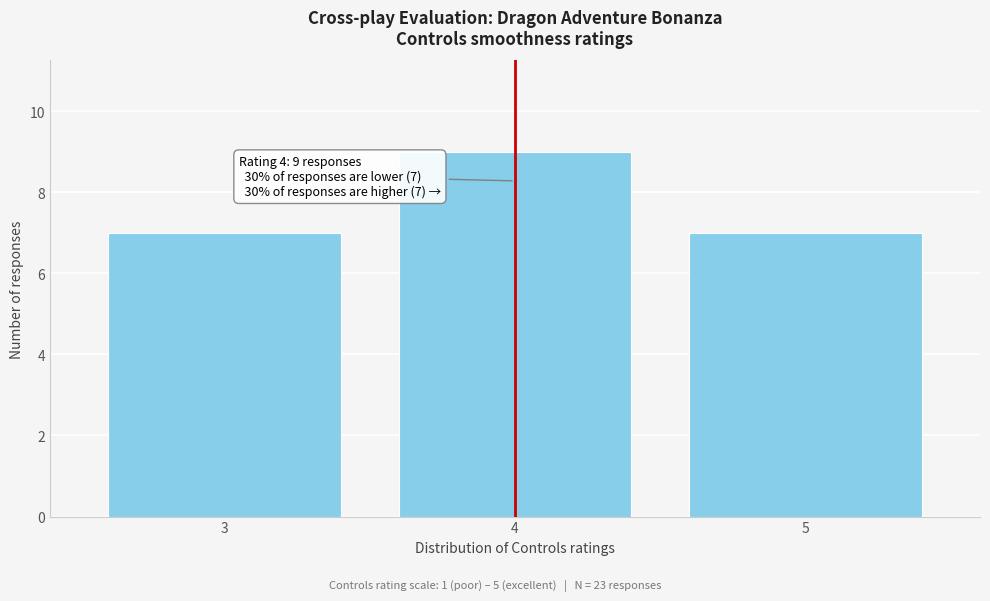

Reading left to right, list all the values displayed in this chart.

7	9	7